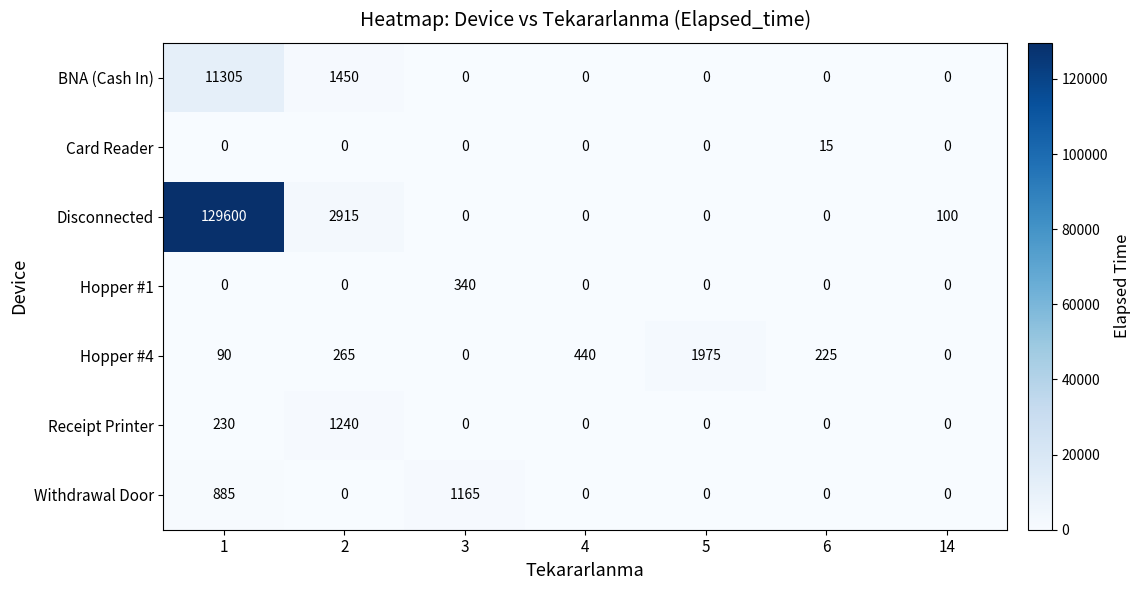

True or false: BNA (Cash In) has a value of 4098 at 3.

False